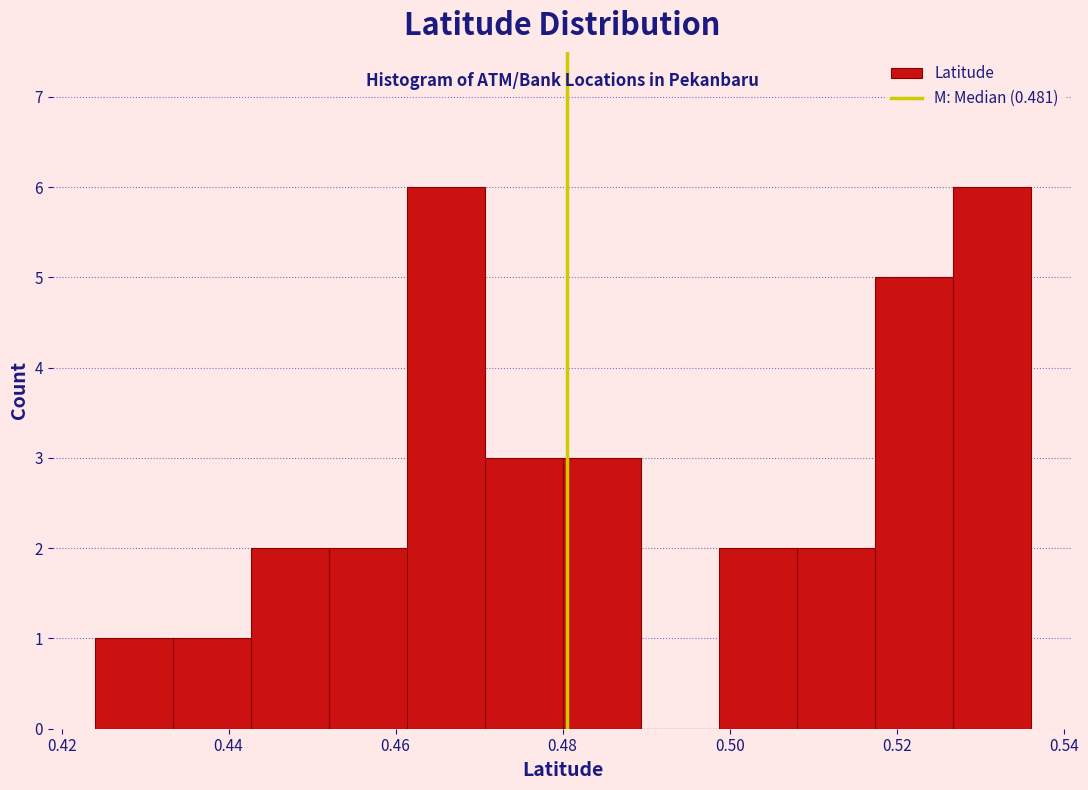

Reading left to right, transcribe this chart: for each bar, give the range it covers on the x-axis and its height. Neither the bar edges nor the heights are printed on the chart, so give them approximately, as read against the axes.

0.424 to 0.434: 1
0.434 to 0.442: 1
0.442 to 0.452: 2
0.452 to 0.462: 2
0.462 to 0.470: 6
0.470 to 0.480: 3
0.480 to 0.490: 3
0.490 to 0.498: 0
0.498 to 0.508: 2
0.508 to 0.518: 2
0.518 to 0.526: 5
0.526 to 0.536: 6